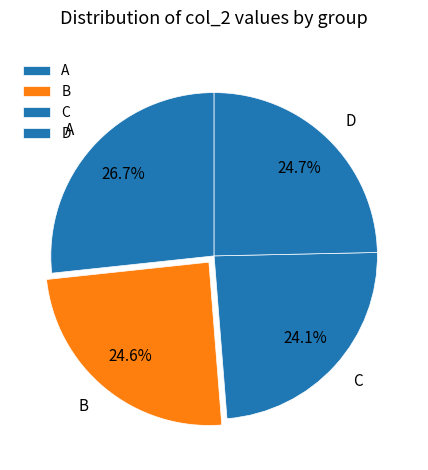

To the nearest percent, what is the difference between the largest and smallest slice percentages?

3%